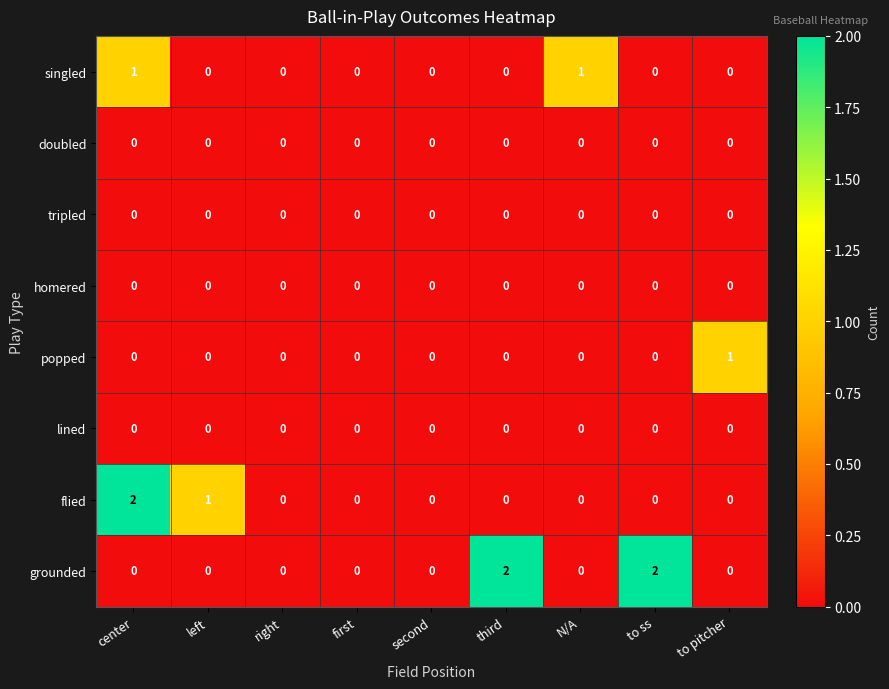

How many series are shown in this chart?

8